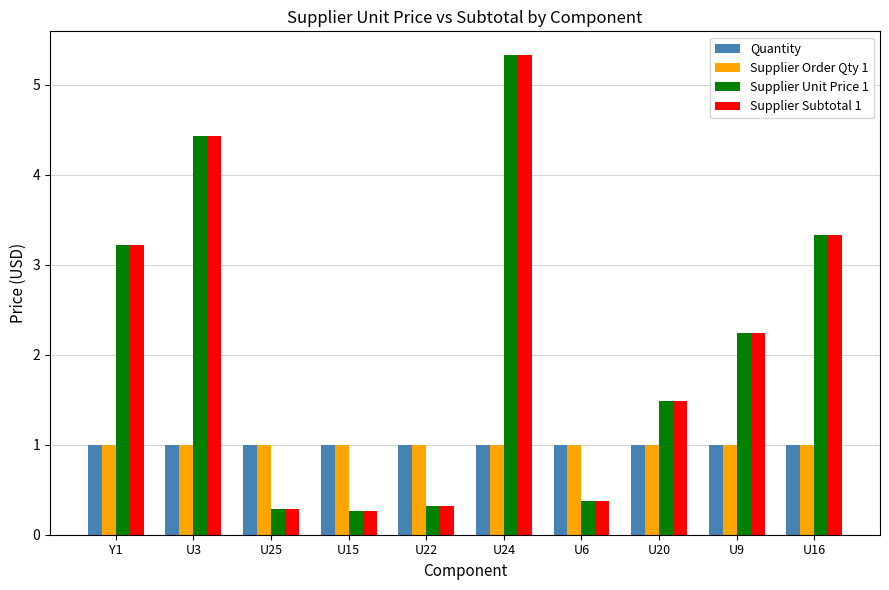

What is the average value of the Supplier Order Qty 1 series?

1.0